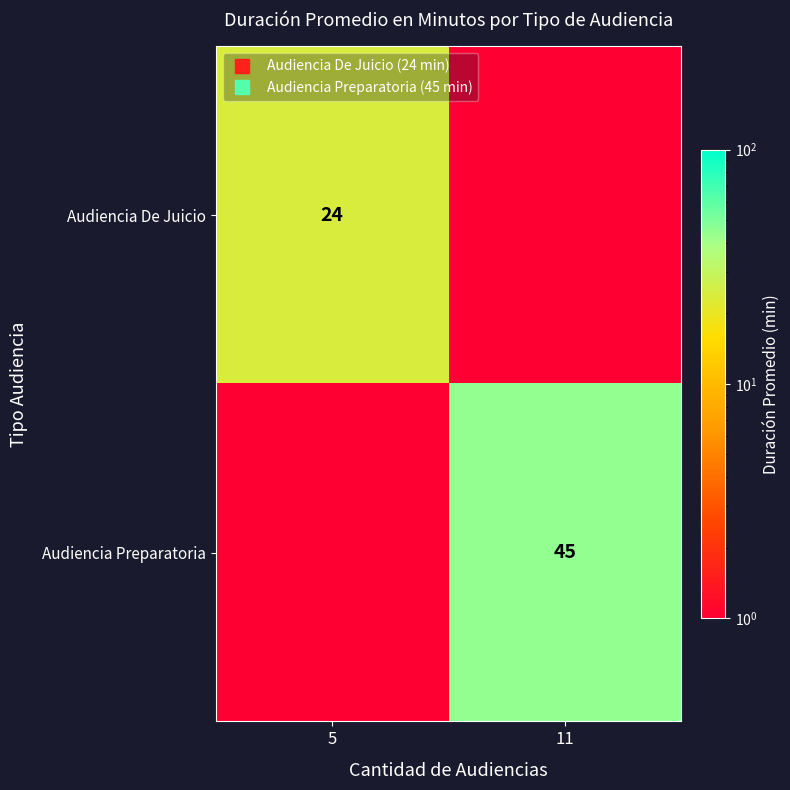

What is the average value of the Audiencia Preparatoria series?

23